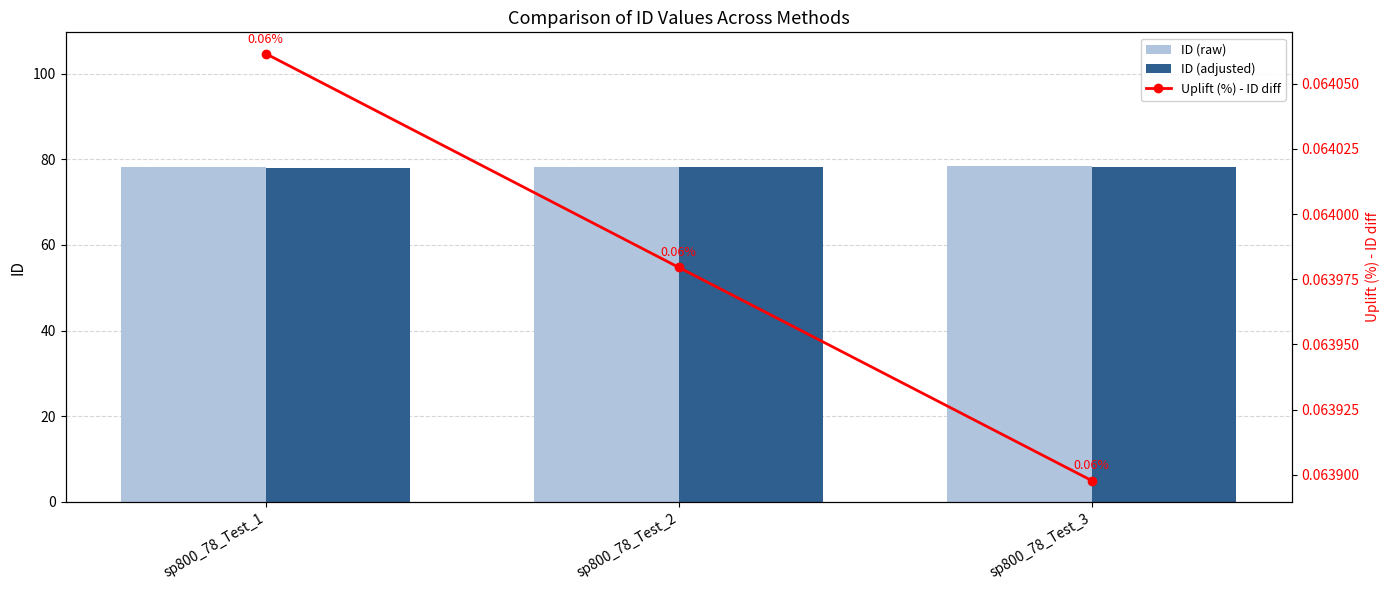

Which has a higher value, sp800_78_Test_3 or sp800_78_Test_2?

sp800_78_Test_3